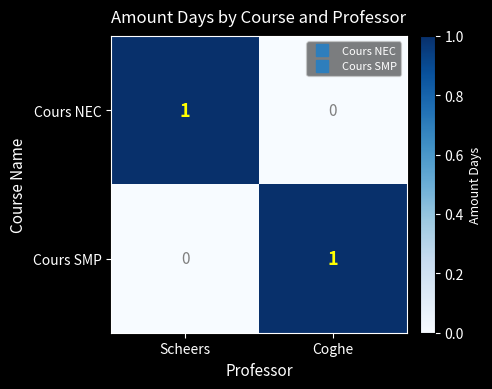

Is the value of Cours SMP at Coghe greater than the value of Cours NEC at Coghe?

Yes